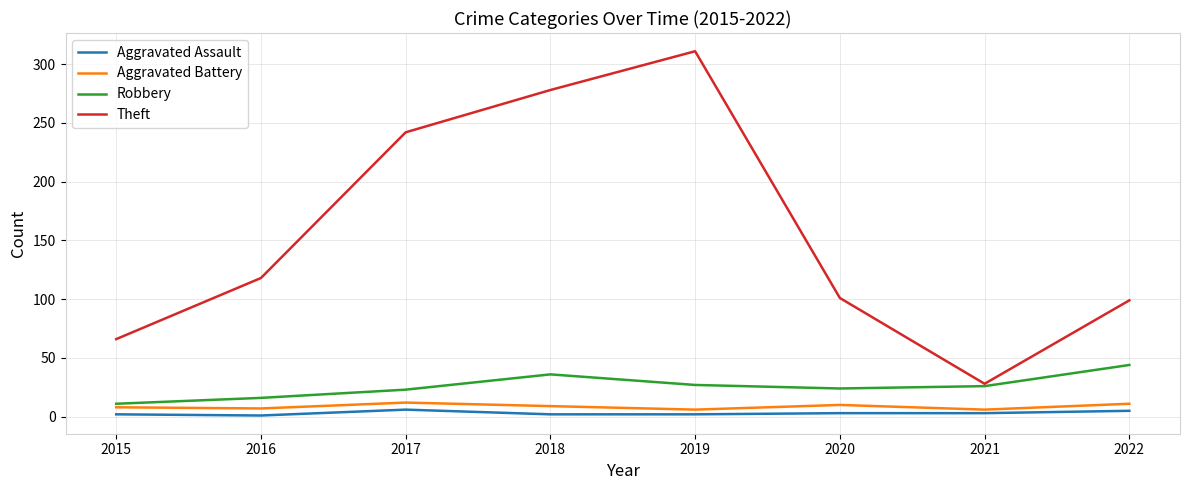

True or false: Aggravated Assault and Theft intersect in this chart.

False